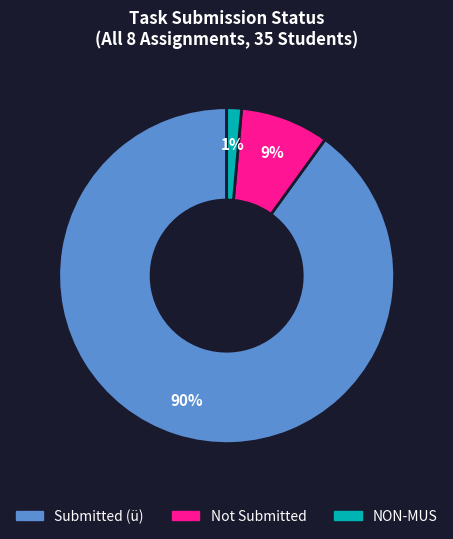

Is there any slice that represents more than half of the pie?

Yes